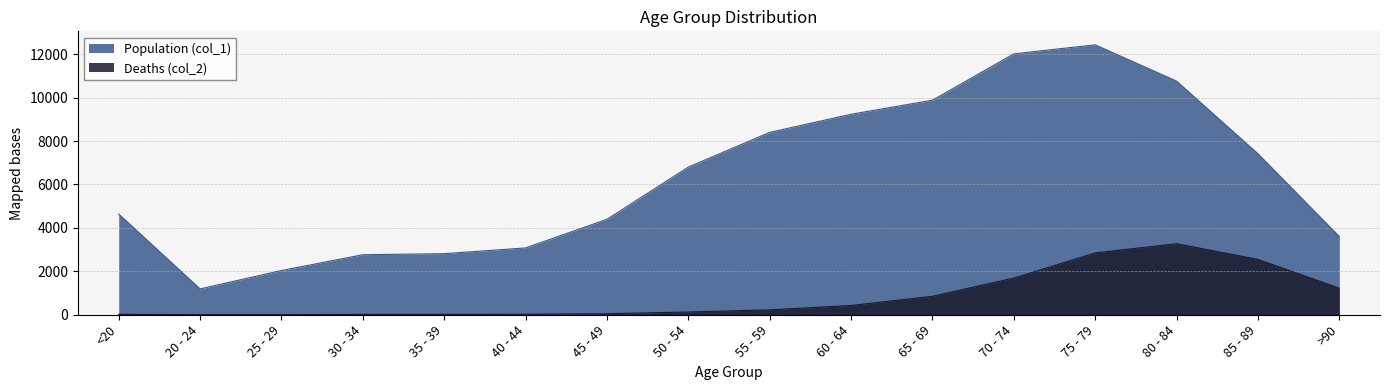

Which category has the highest value in the Population (col_1) series?

75 - 79